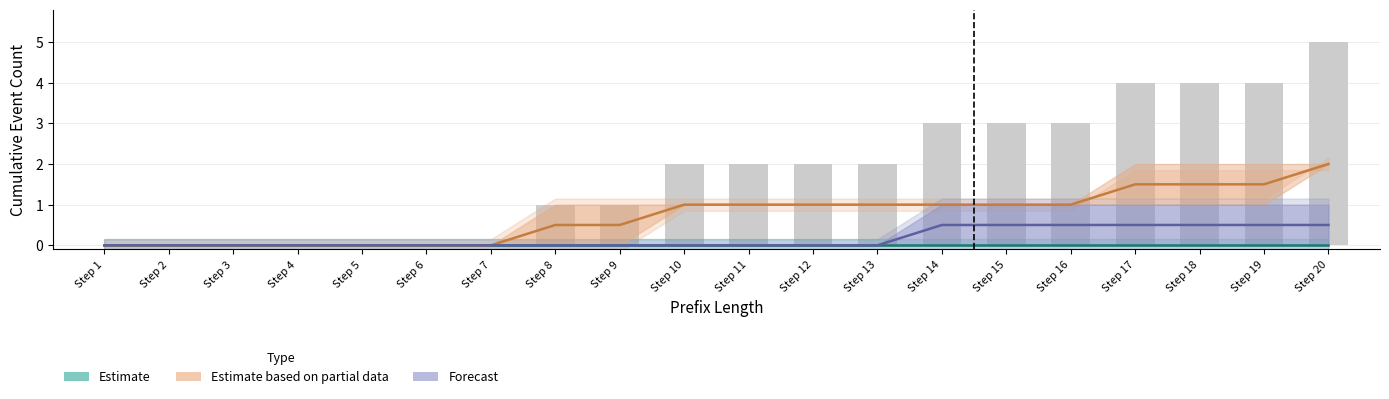

How many data points in Estimate based on partial data (O events) are above 1?

4